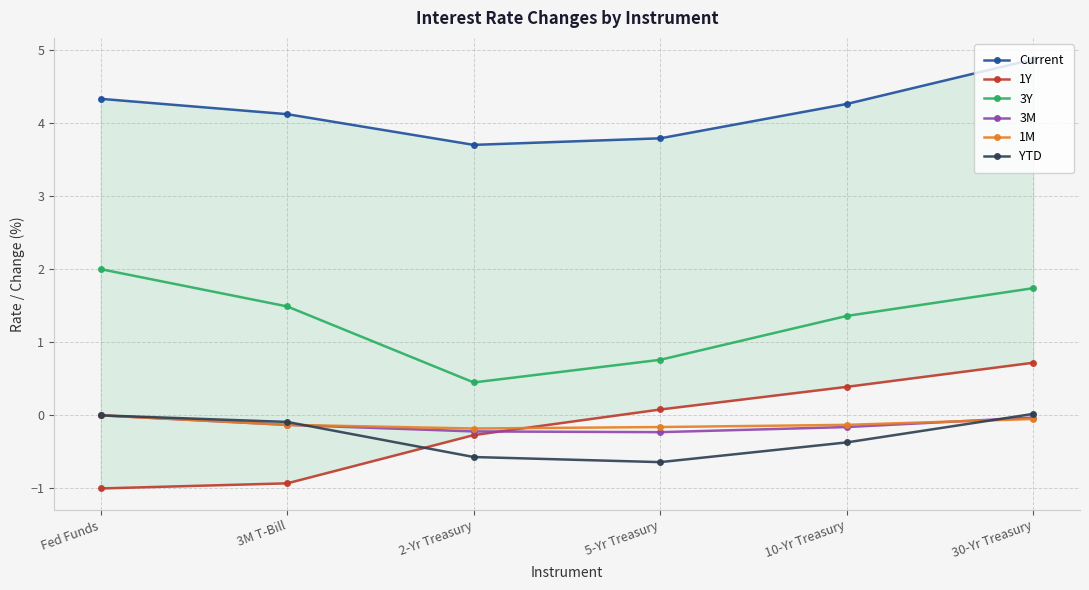

True or false: 3Y has more than 1 points higher than both neighbors.

False